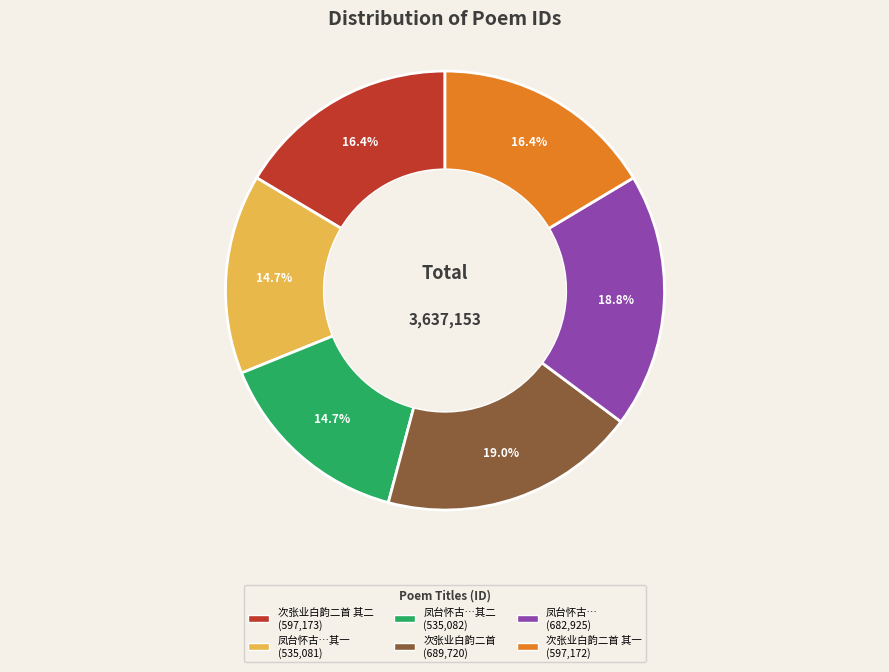

How many segments does this pie chart have?

6